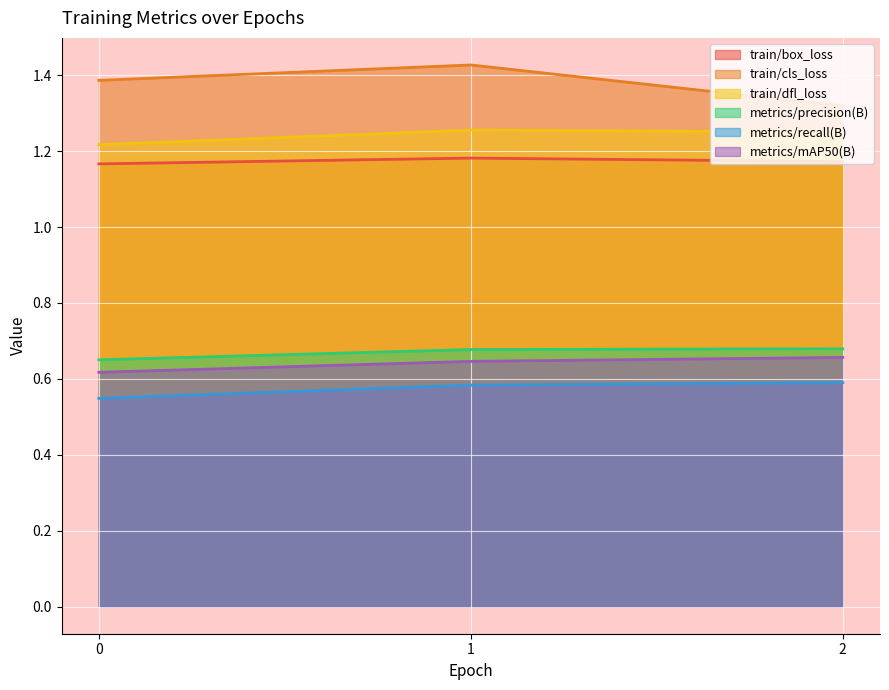

Rank the series by their maximum value, from lowest to highest.

metrics/recall(B), metrics/mAP50(B), metrics/precision(B), train/box_loss, train/dfl_loss, train/cls_loss